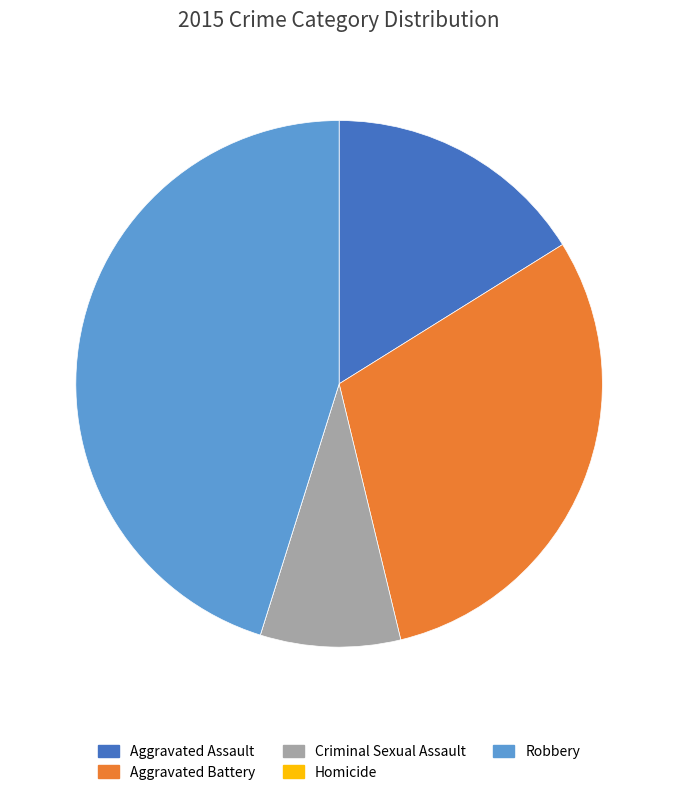

Is the sum of Aggravated Battery and Criminal Sexual Assault greater than half?

No